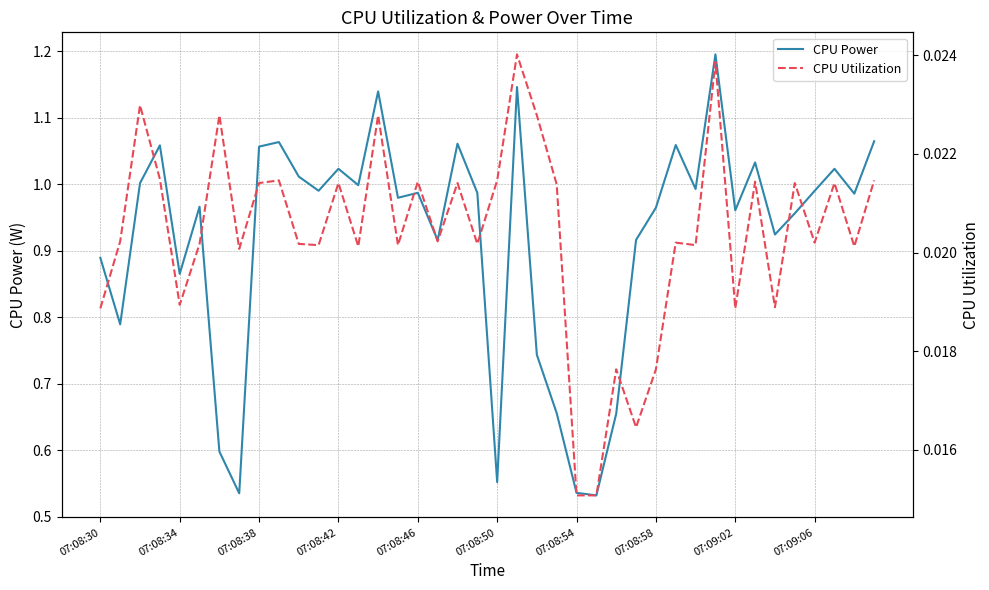

What is the difference between the second highest and minimum values in the CPU Power series?

0.6